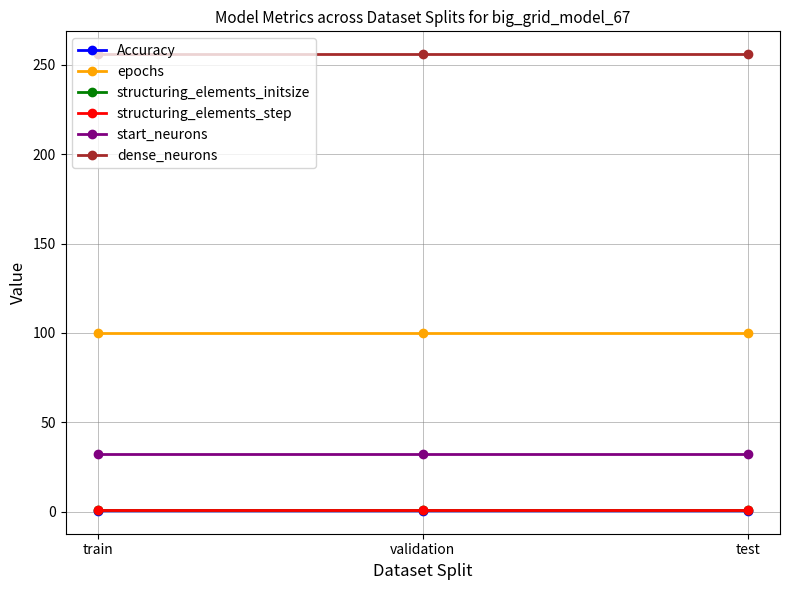

Between train and test, which series saw the biggest shift?

Accuracy